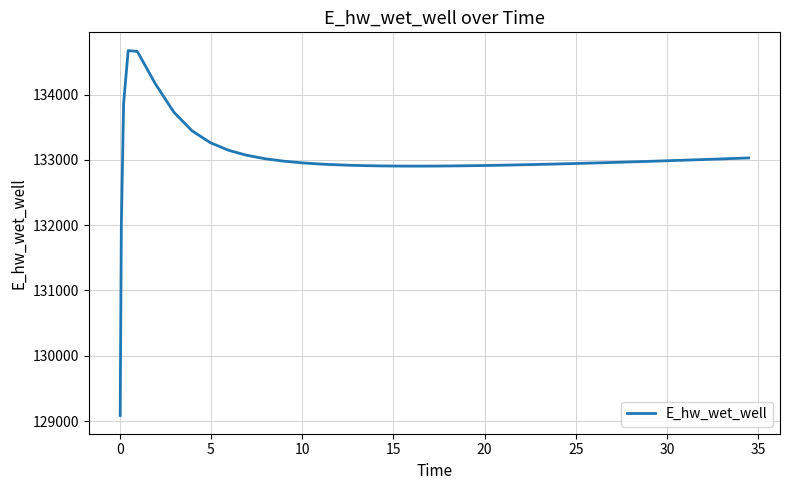

Does the chart have visible grid lines?

Yes